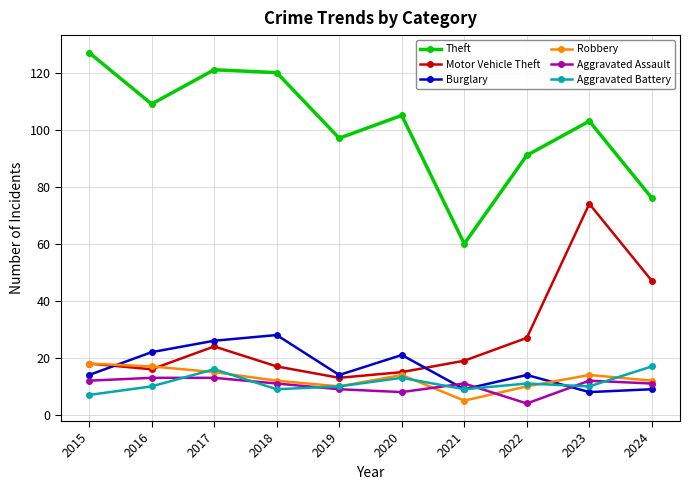

What is the approximate value of Burglary at 2024?

9